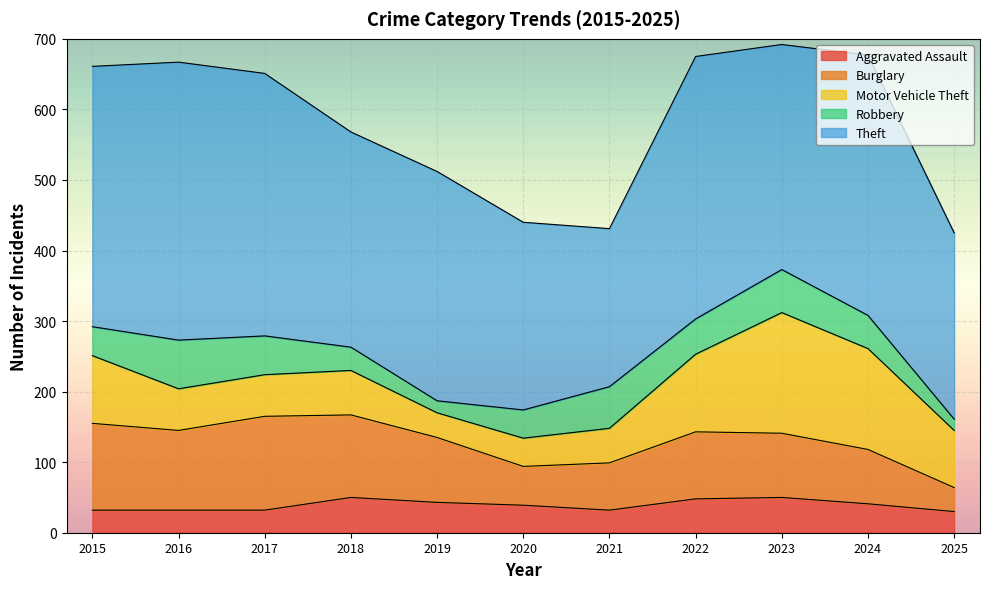

What is the value of the Theft point at the 11th from the left?

264